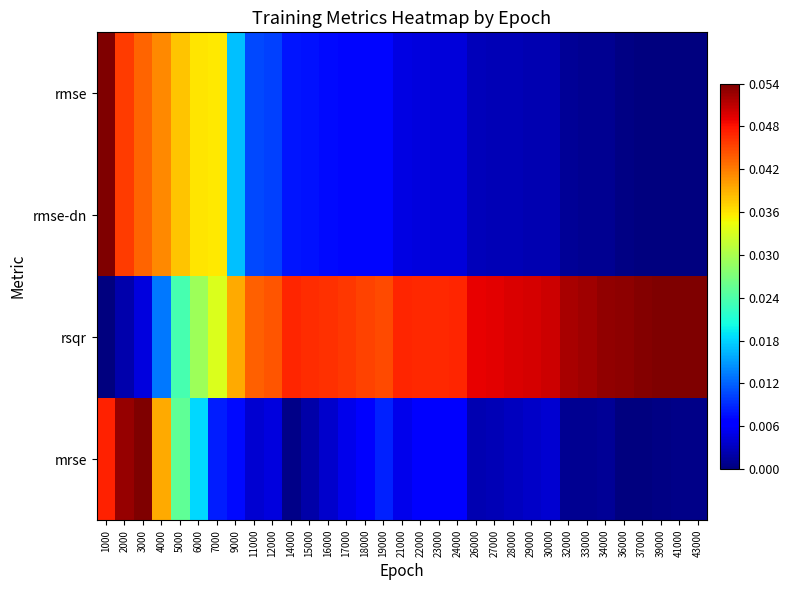

Between 27000 and 34000, which is larger?

27000